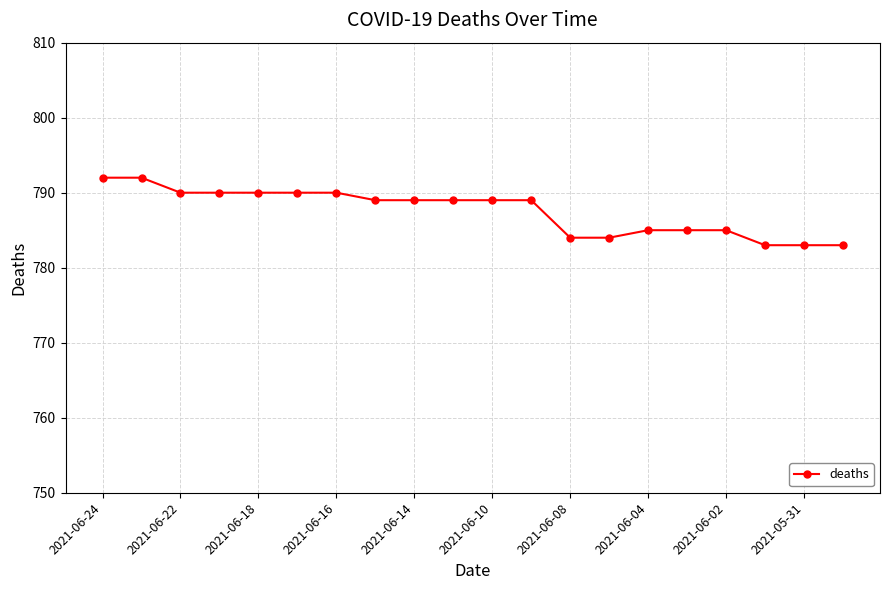

What is the difference between the maximum and minimum values?

9